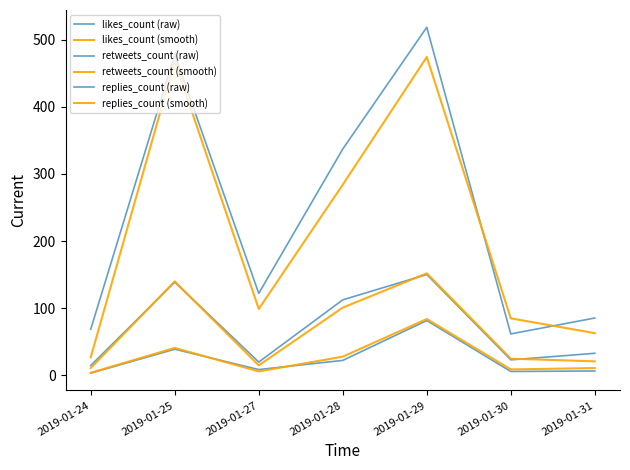

The value of retweets_count (smooth) at 2019-01-30 is 25.0. True or false?

True